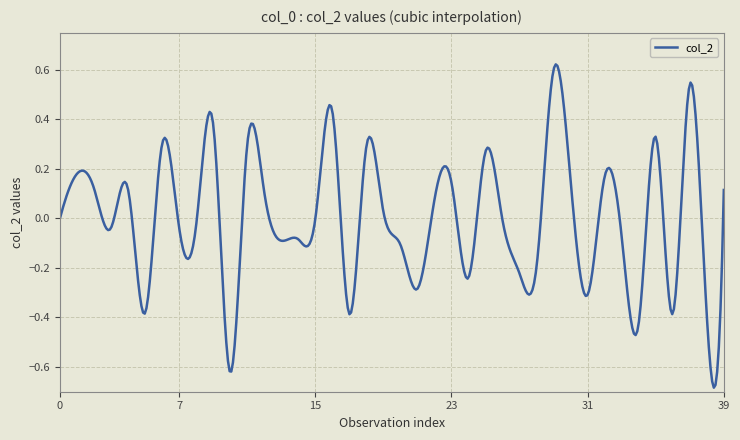

What is the difference between the maximum and minimum values?

1.3